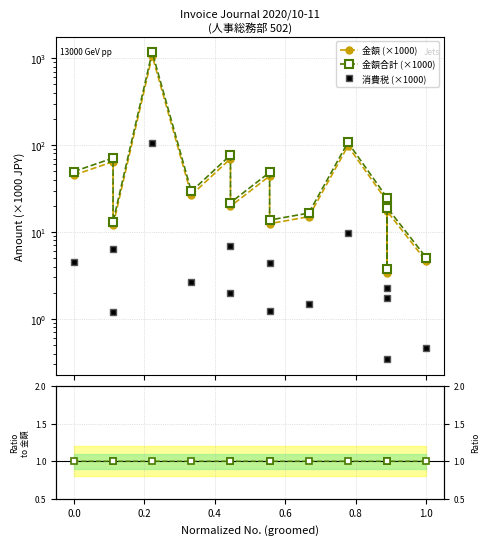

True or false: 金額合計 (×1000) has more than 2 interior local peaks.

True